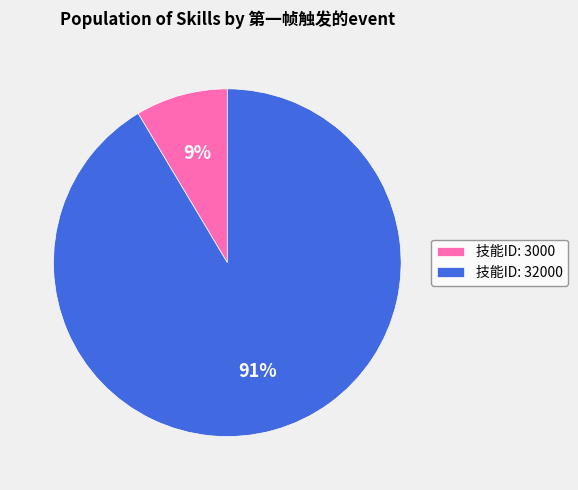

What is the largest slice in the pie chart?

技能ID: 32000